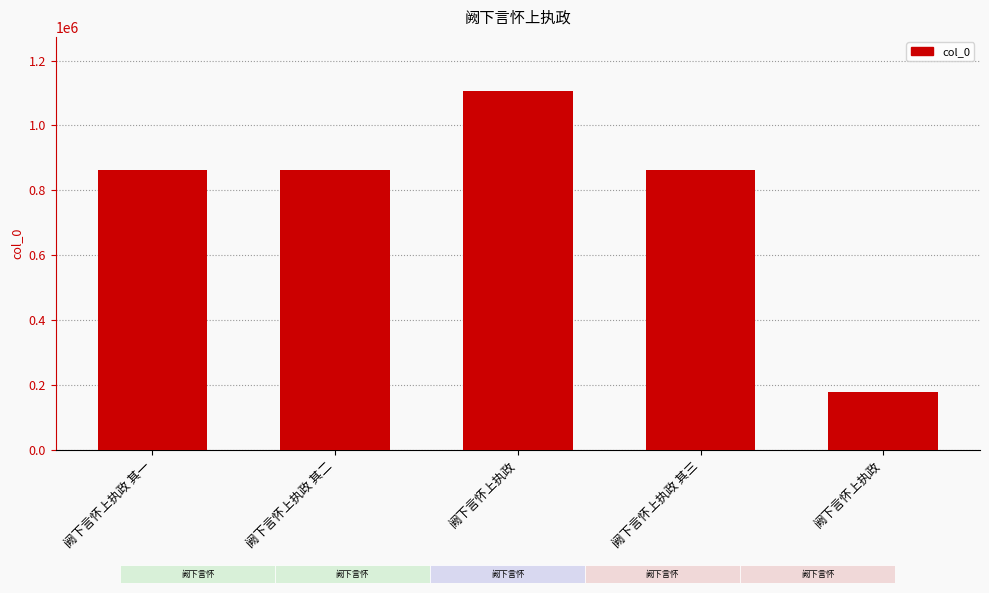

List the labels in order of value, largest first.

阙下言怀上执政, 阙下言怀上执政 其一, 阙下言怀上执政 其三, 阙下言怀上执政 其二, 阙下言怀上执政